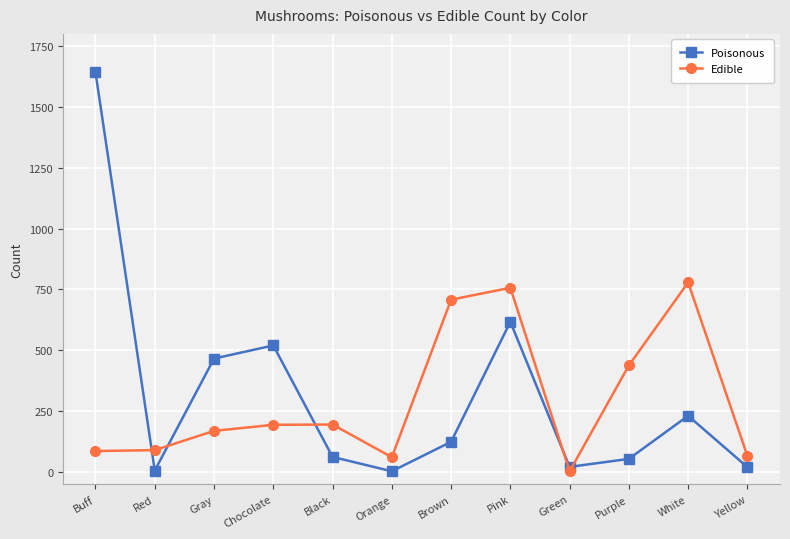

Between which two adjacent categories do Poisonous and Edible first intersect?

Buff and Red